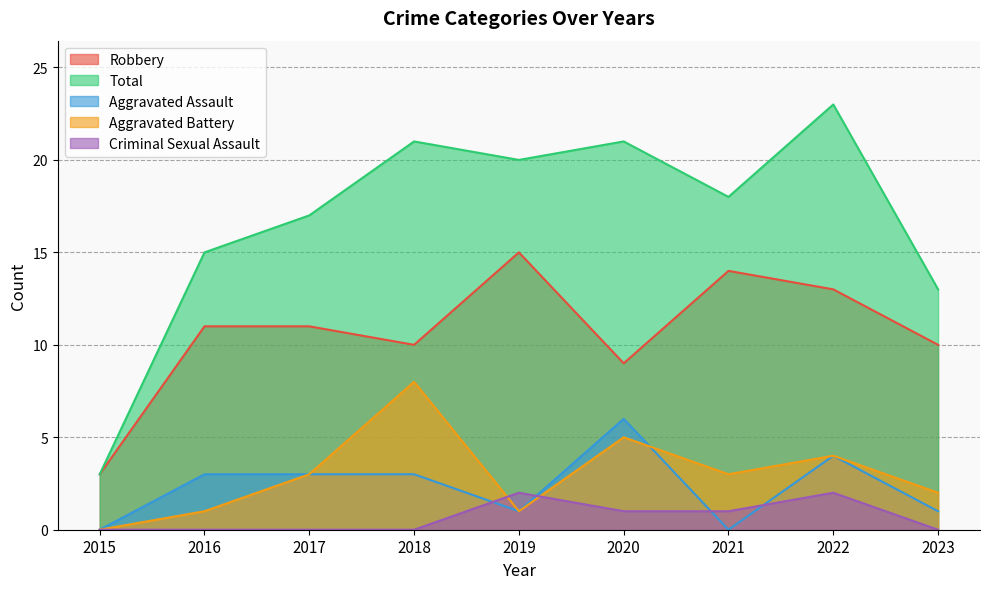

Which series has the largest total across all categories?

Total